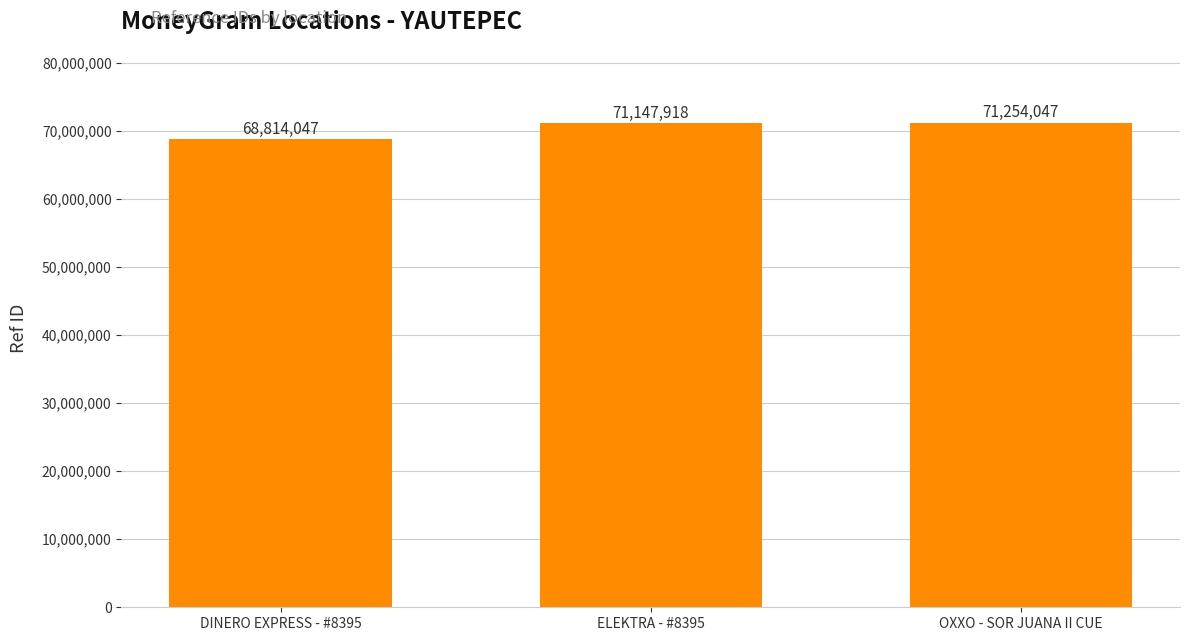

What is the value of the 2nd bar from the left?

71147918